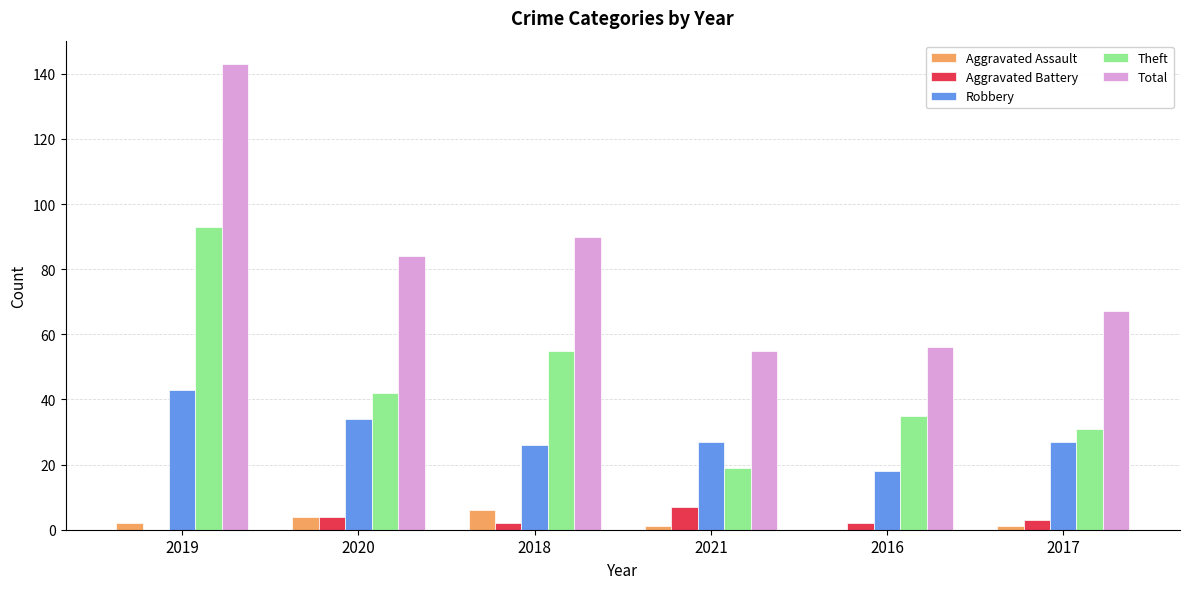

Which series changed the most between 2019 and 2021?

Total